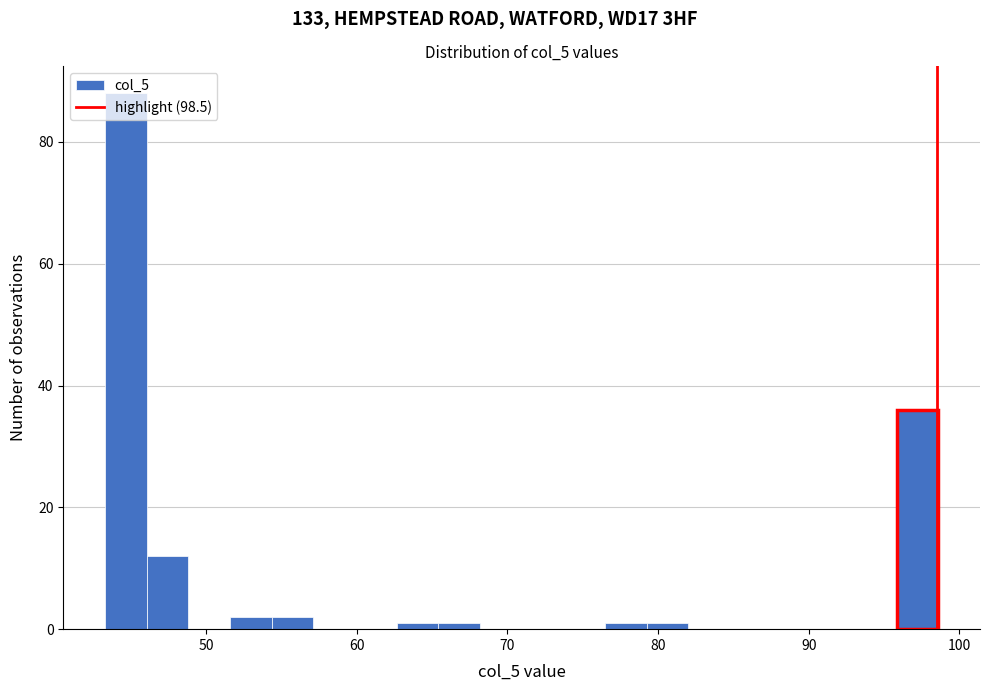

Around what value on the x-axis is the tallest bar? Give the approximate position of its centre, as read against the axis.

45